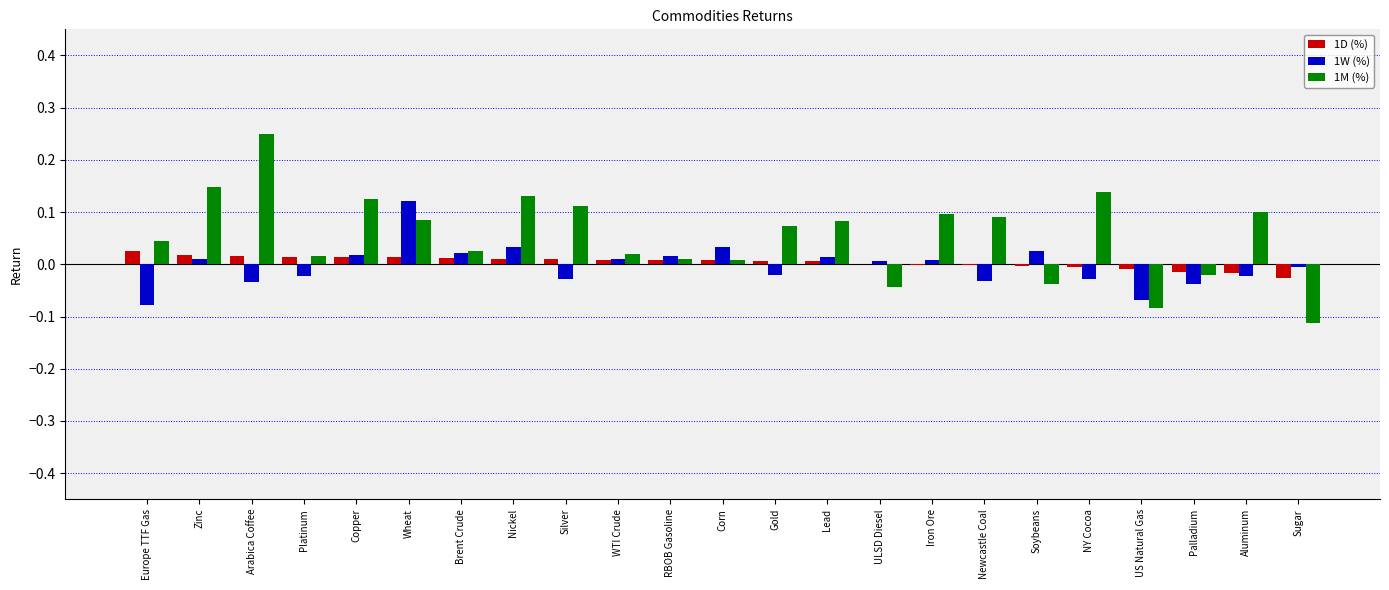

Which category has the highest value in the 1M (%) series?

Arabica Coffee